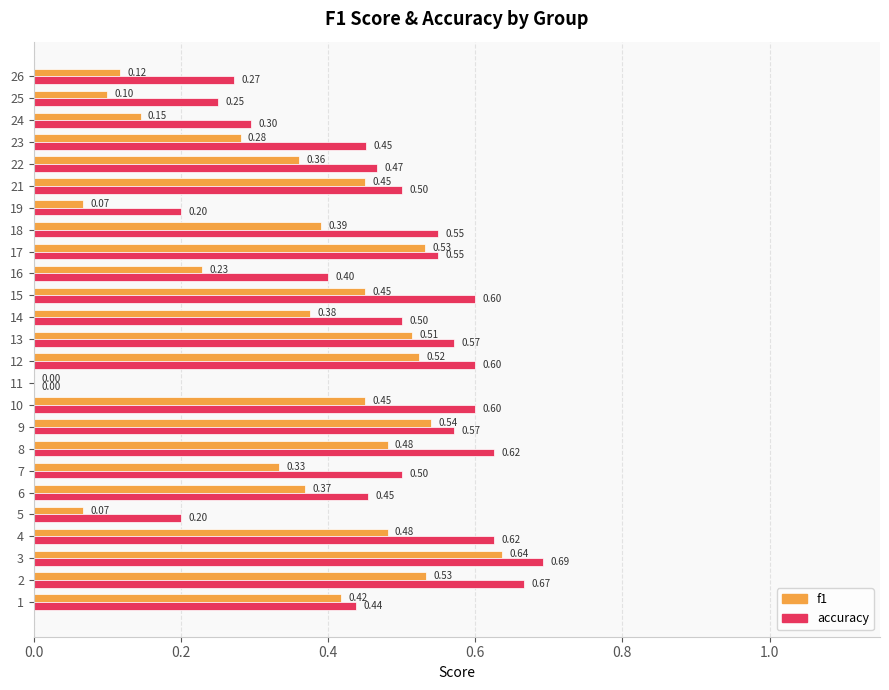

What is the total value across all series at 2?

1.2